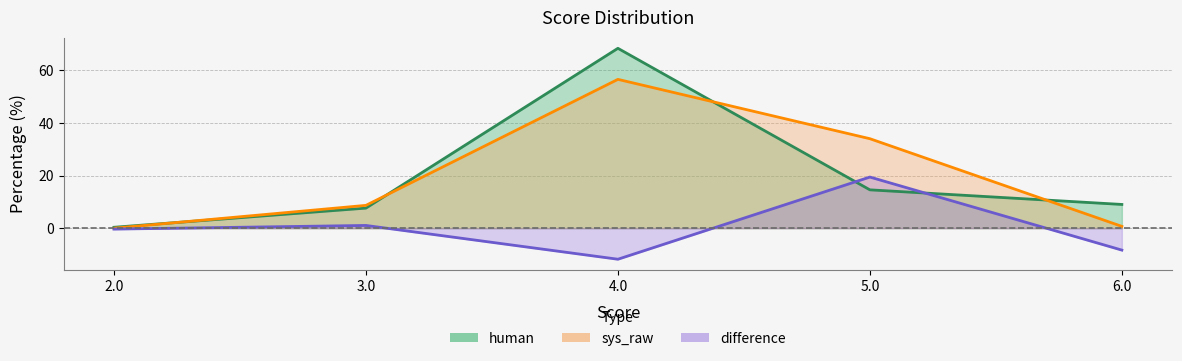

Count the number of data series in this chart.

3